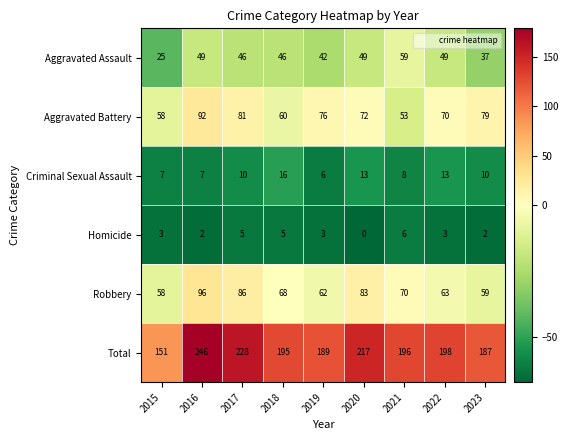

At 2021, list the series in order from largest to smallest.

Total, Robbery, Aggravated Assault, Aggravated Battery, Criminal Sexual Assault, Homicide